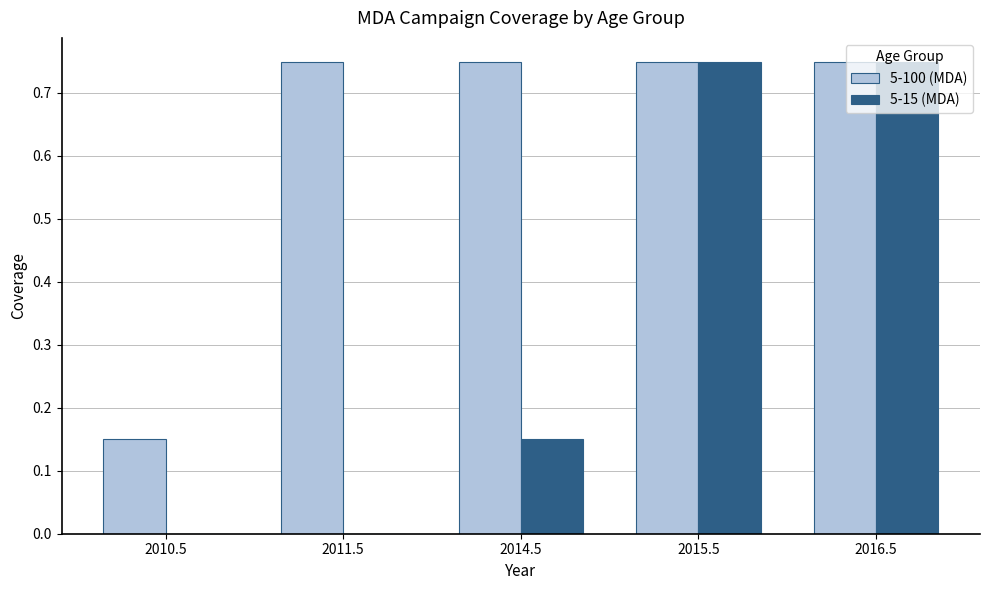

Which series changed the most between 2011.5 and 2016.5?

5-15 (MDA)